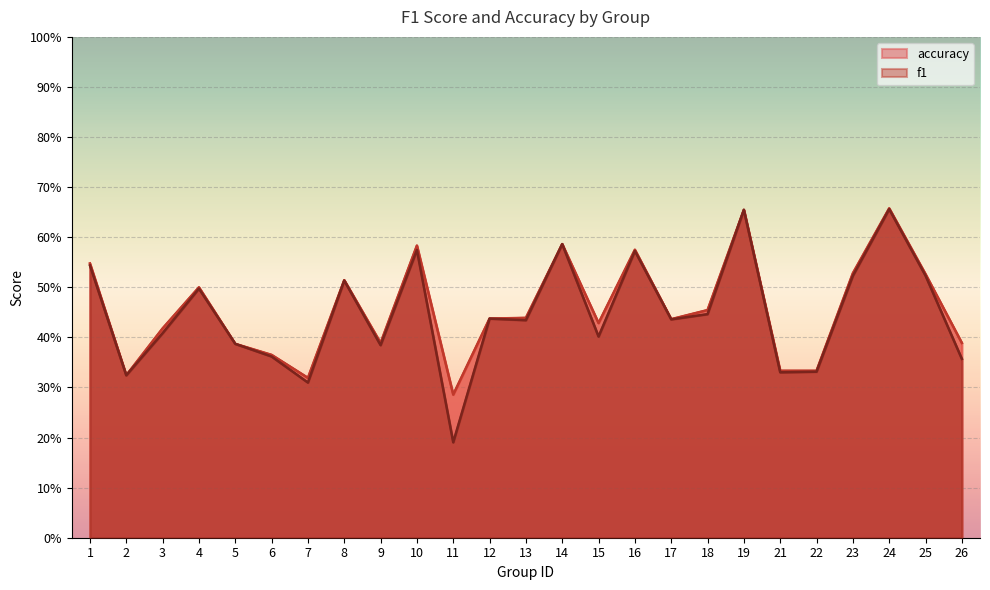

Which series changed the most between 6 and 10?

accuracy